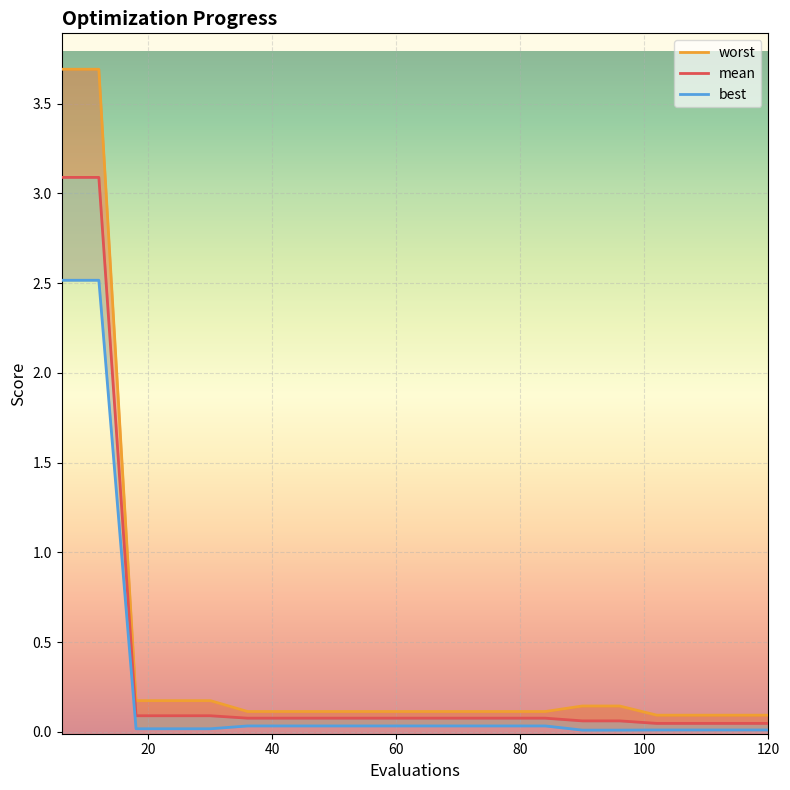

True or false: worst and mean intersect in this chart.

False